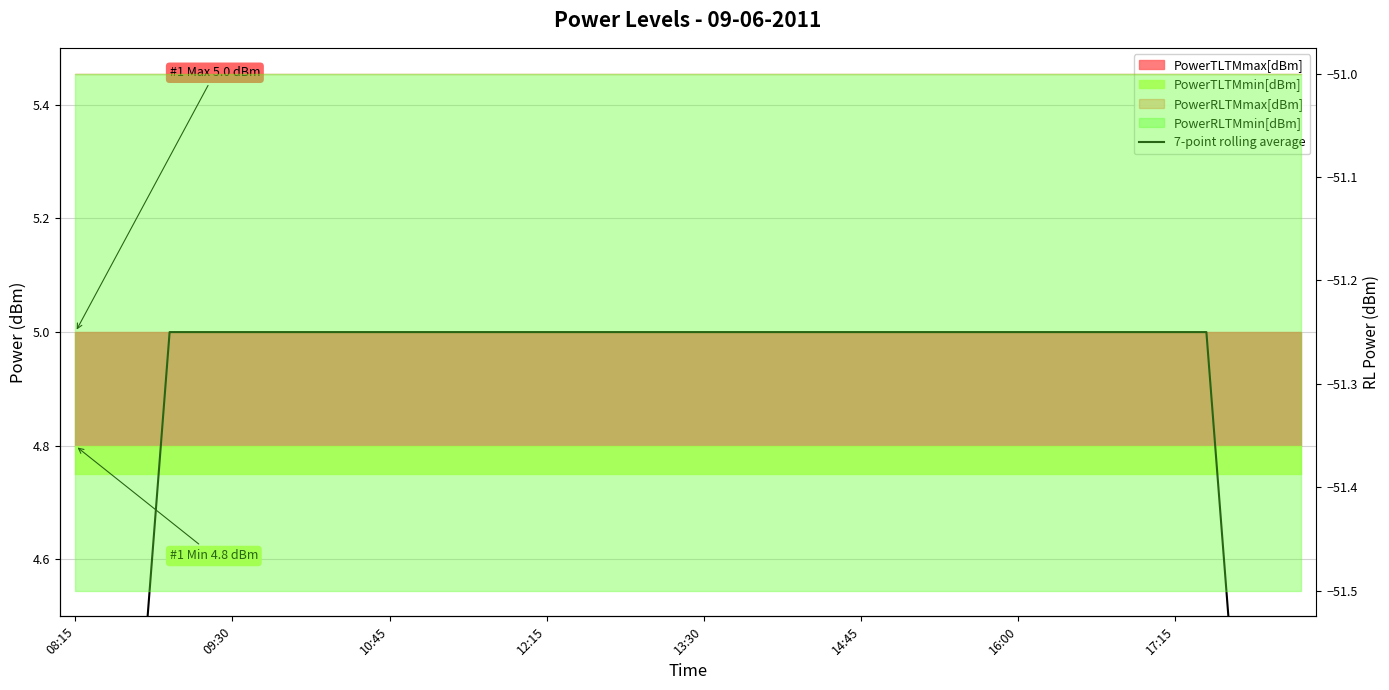

True or false: the data has more than 1 interior local peaks.

False